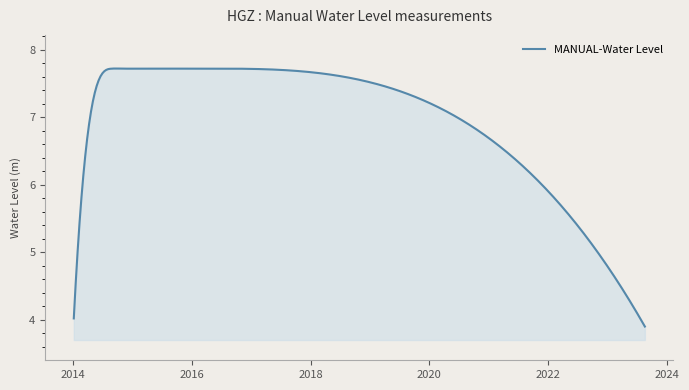

What is the difference between the maximum and minimum values?

3.8